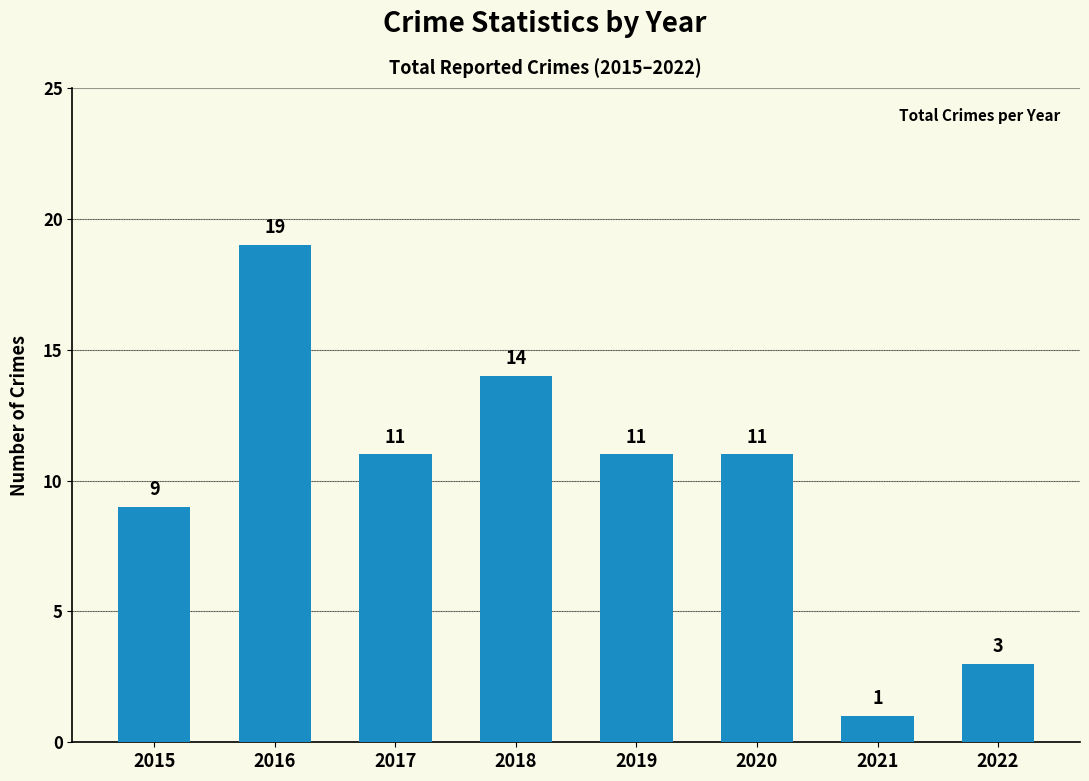

Reading right to left, transcribe all the data shown in this chart.

2022=3	2021=1	2020=11	2019=11	2018=14	2017=11	2016=19	2015=9